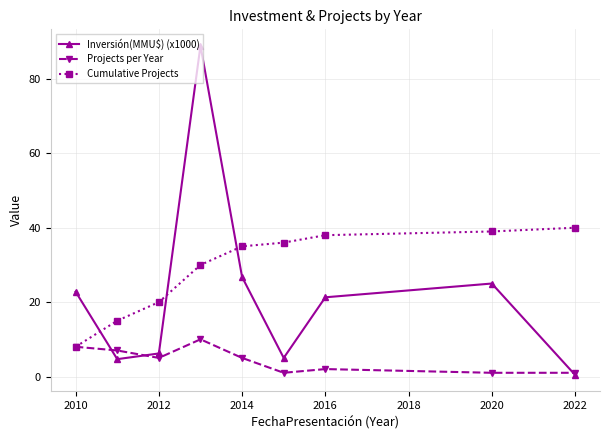

Which series has the largest range (max minus min)?

Inversión(MMU$) (x1000)